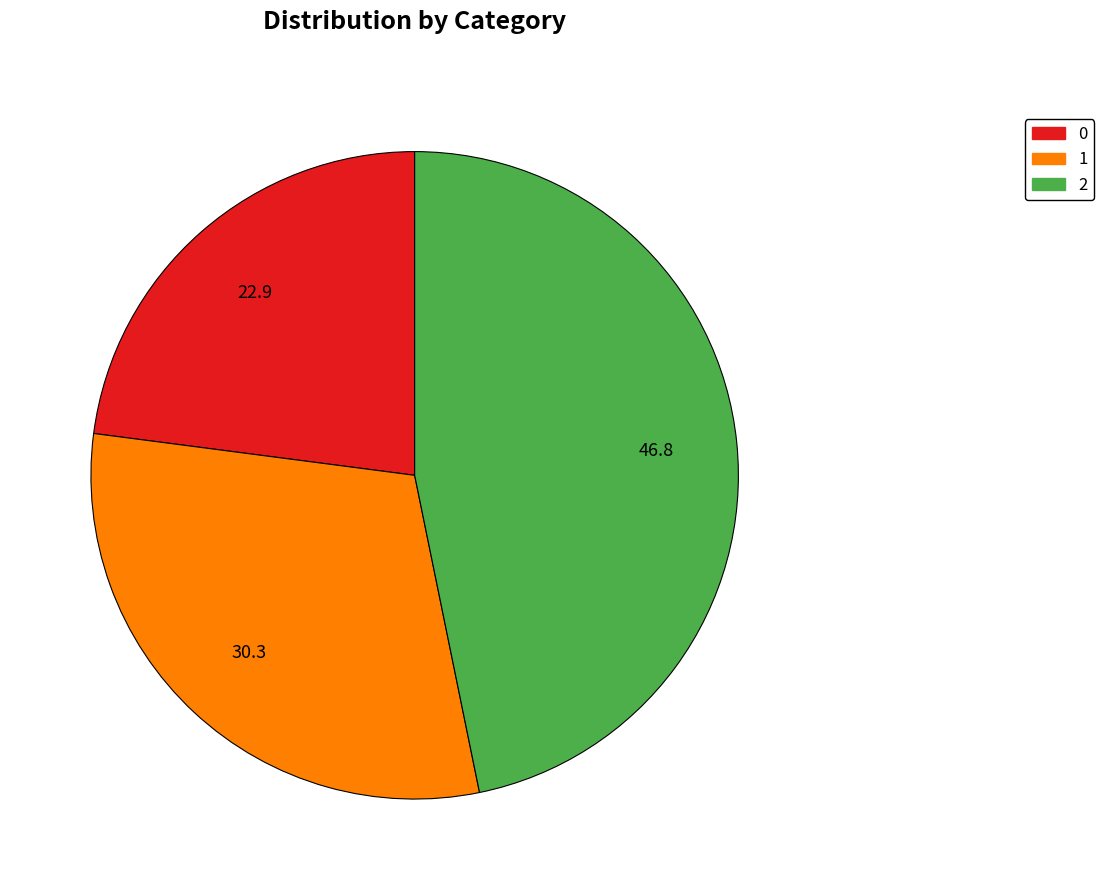

Does 1 account for over 50% of the chart?

No